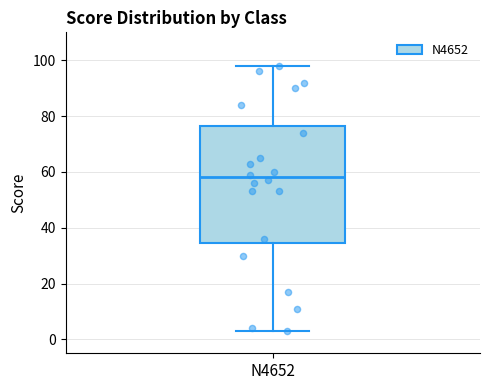

Transcribe this box plot: give where the median line is, the range the box spans, and where the two whiskers end, as read against the y-axis. The values are not printed on the chart, so give them approximately, as read against the axis.

median 58, box 34 to 76, whiskers 4 to 98